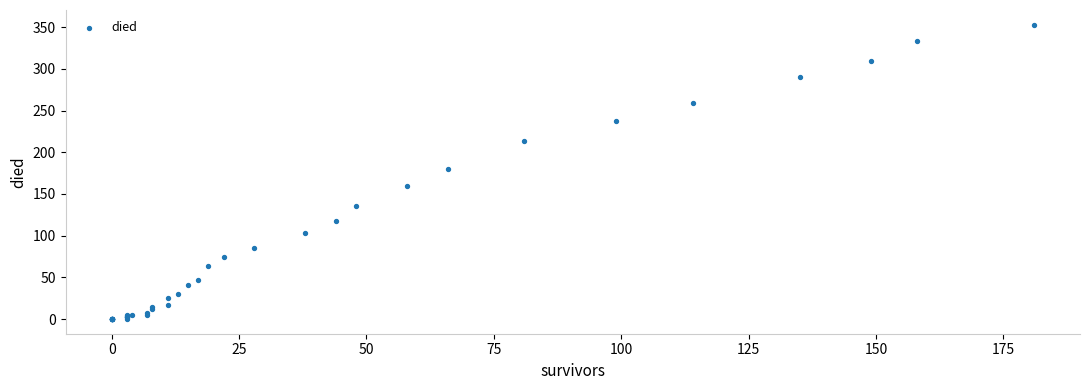

What Y value in the scatter plot is closest to 176?

180